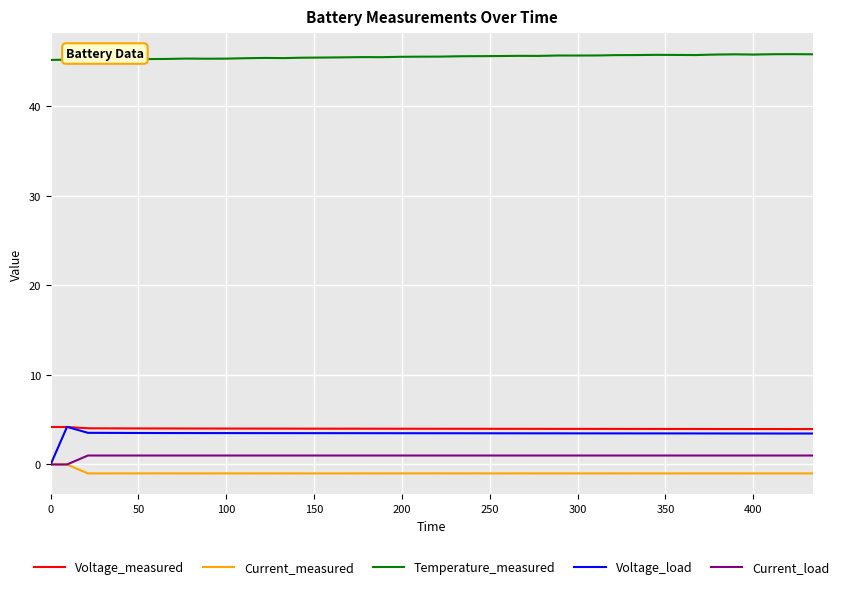

Which series has the largest range (max minus min)?

Voltage_load